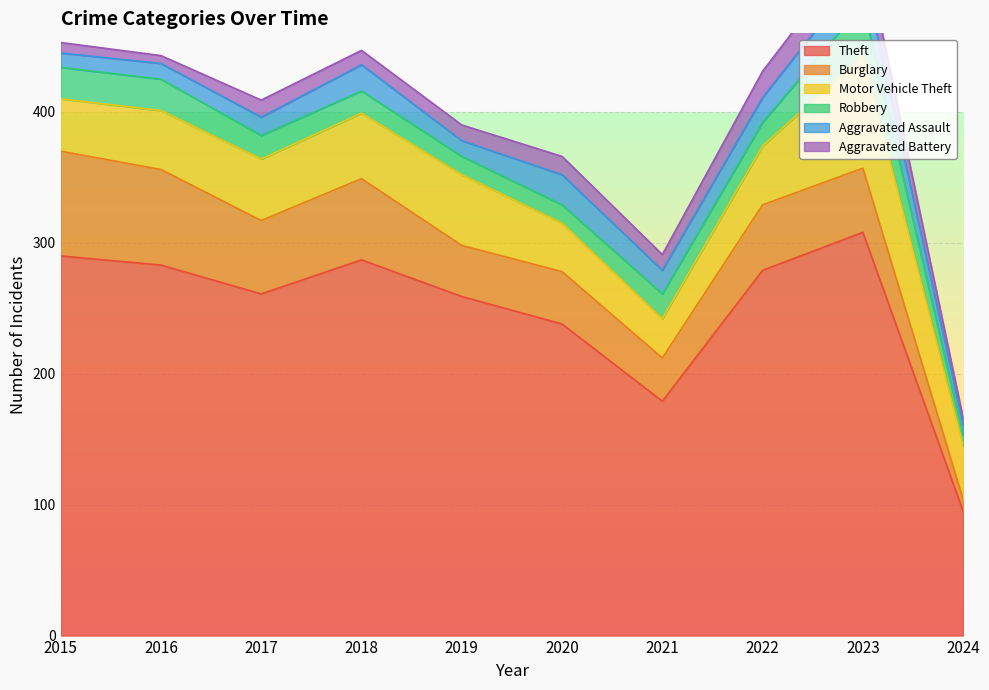

Which series has the largest total across all categories?

Theft